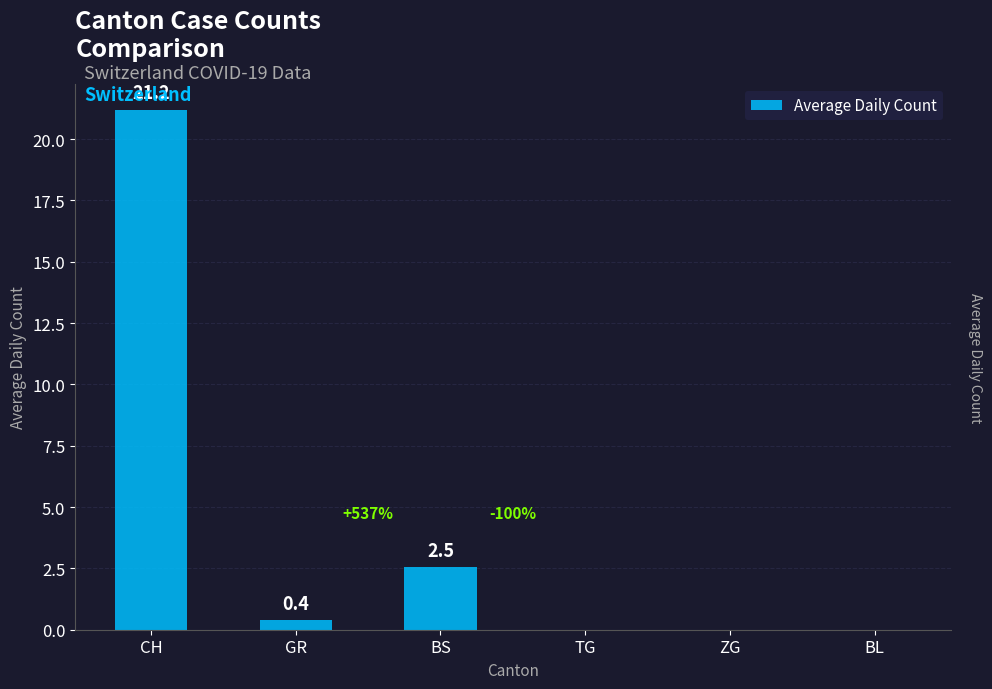

What is the change in value from GR to ZG?

-0.4